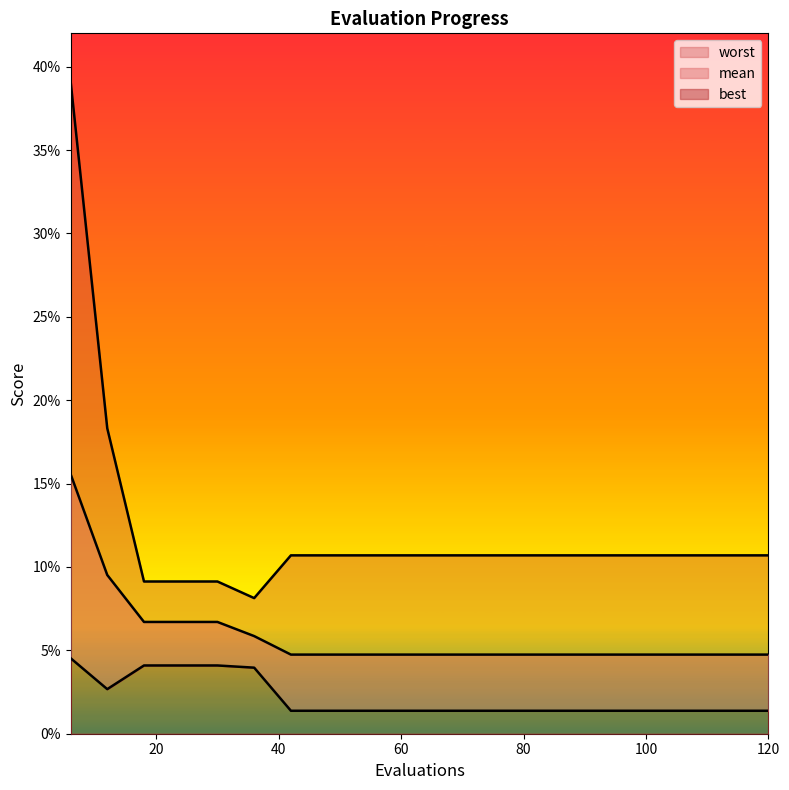

Count the mean values in the range 0 to 1.

20